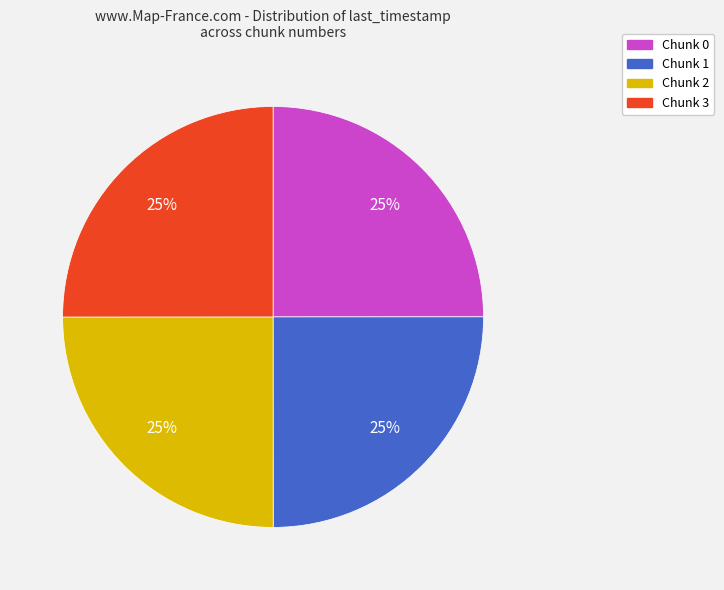

How many segments does this pie chart have?

4